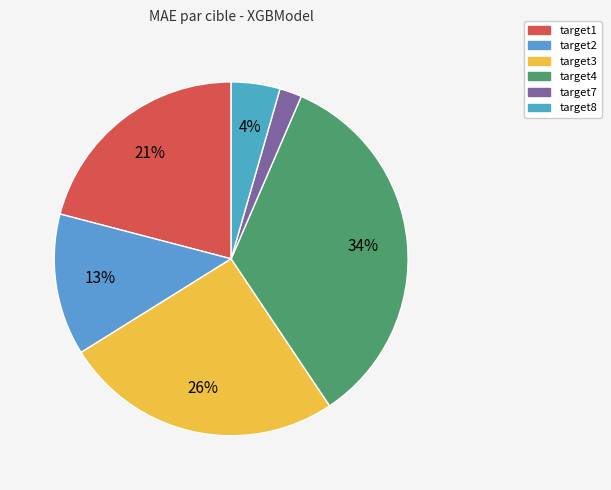

Which slice is the smallest?

target7